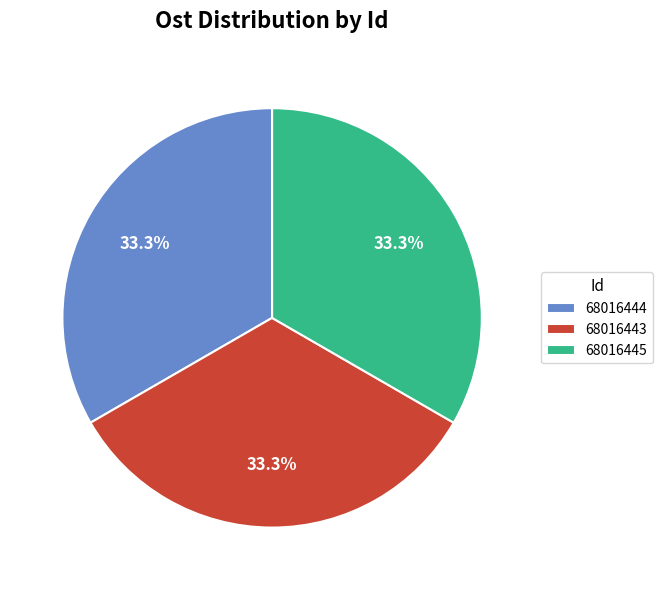

Does 68016443 represent more than half of the total?

No